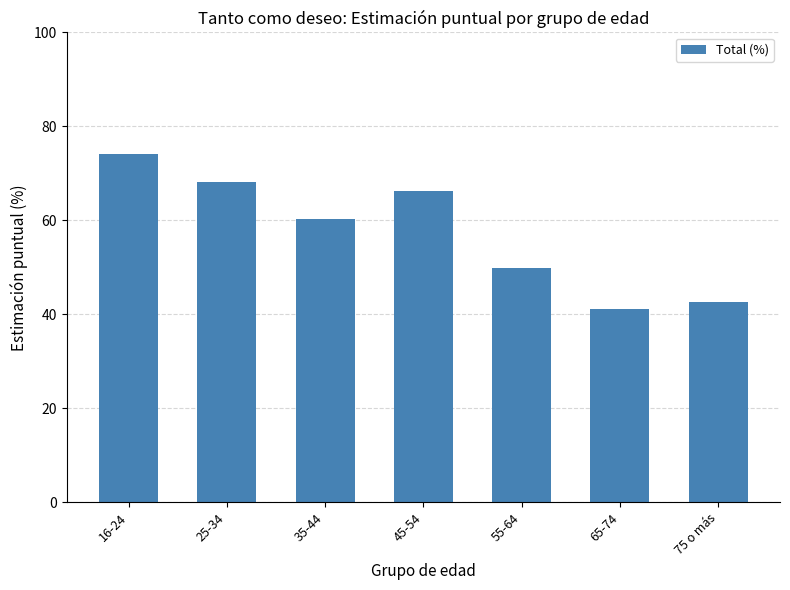

What is the value of the 1st bar from the left?

74.1